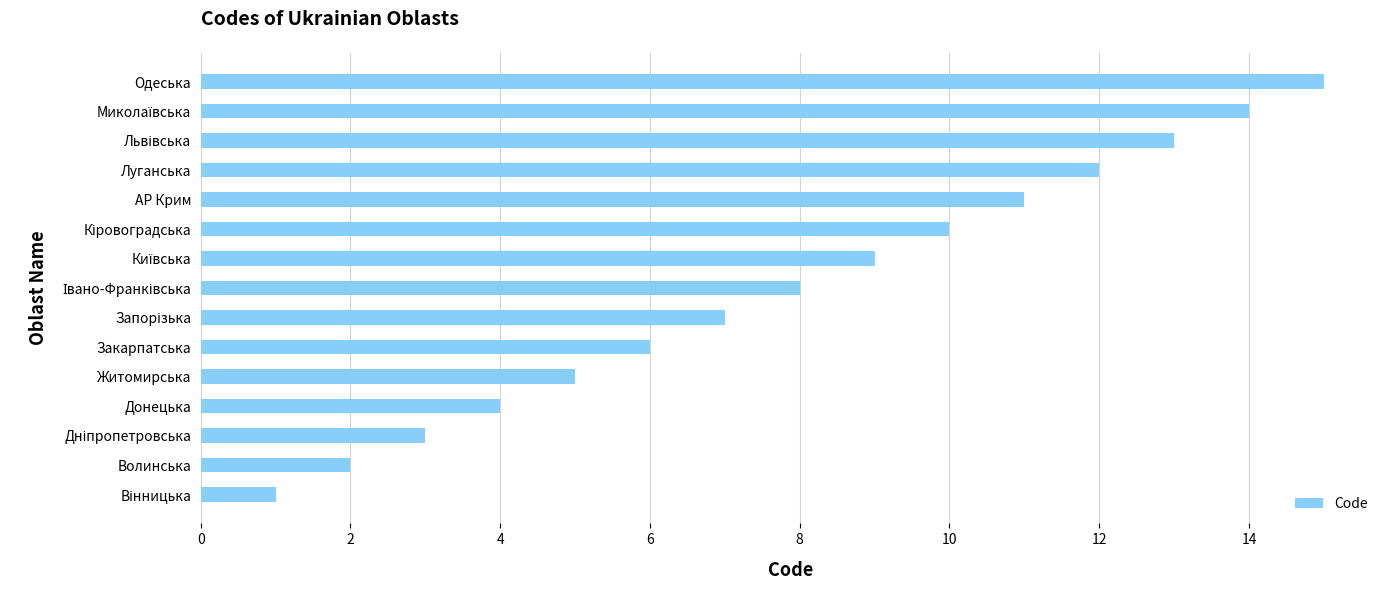

At which category does the chart reach its peak across all series?

Одеська